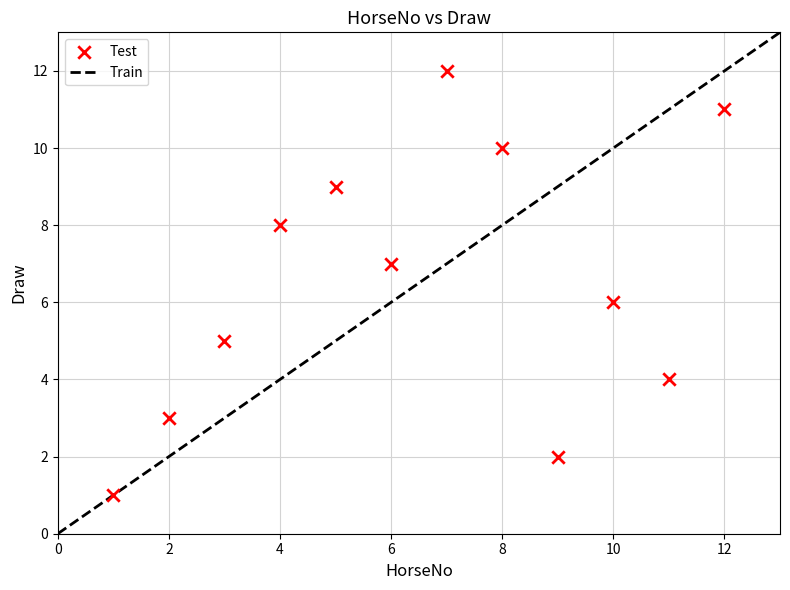

What is the range of Y values (max minus min)?

11